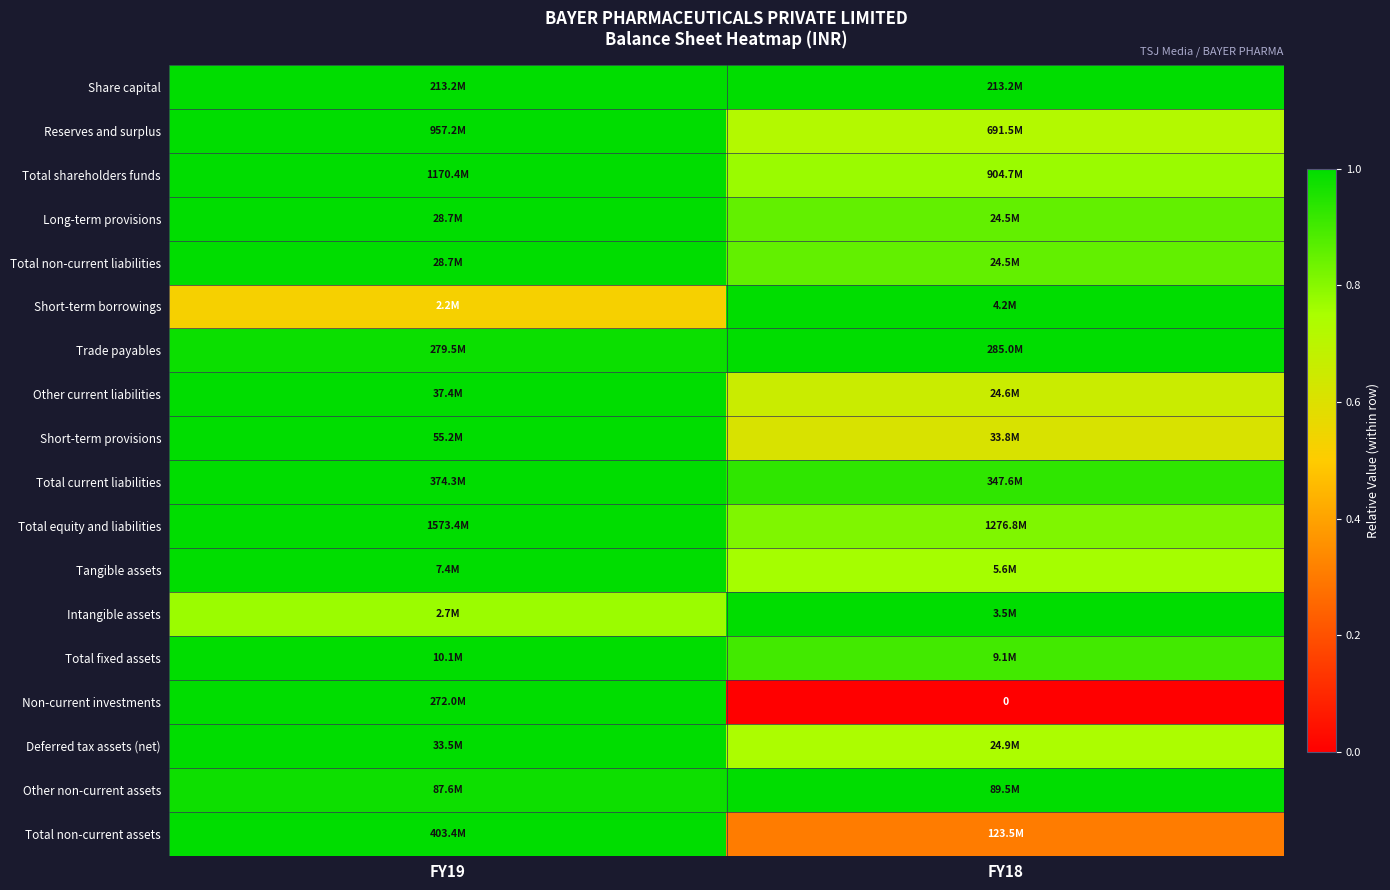

Is it true that Total non-current liabilities equals 1.6 at FY19?

False